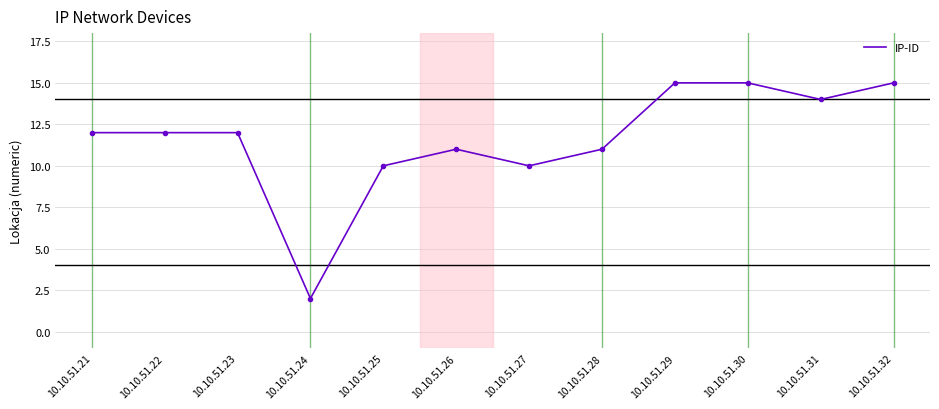

The chart shows a value of 16 at 10.10.51.21. True or false?

False